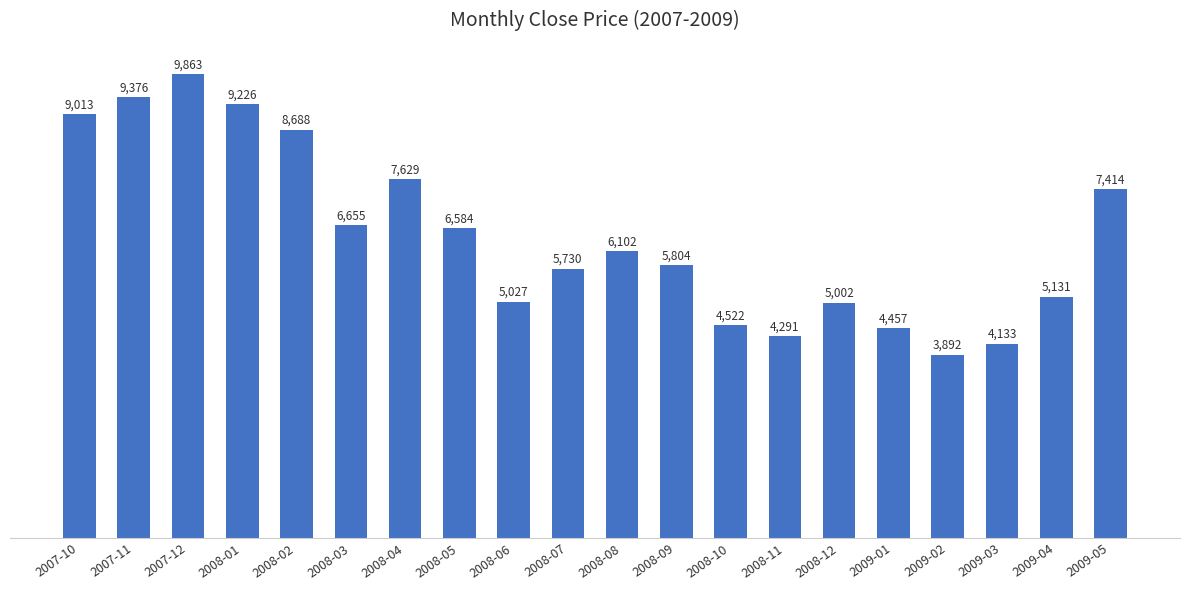

What is the change in value from 2009-02 to 2009-03?

+240.8